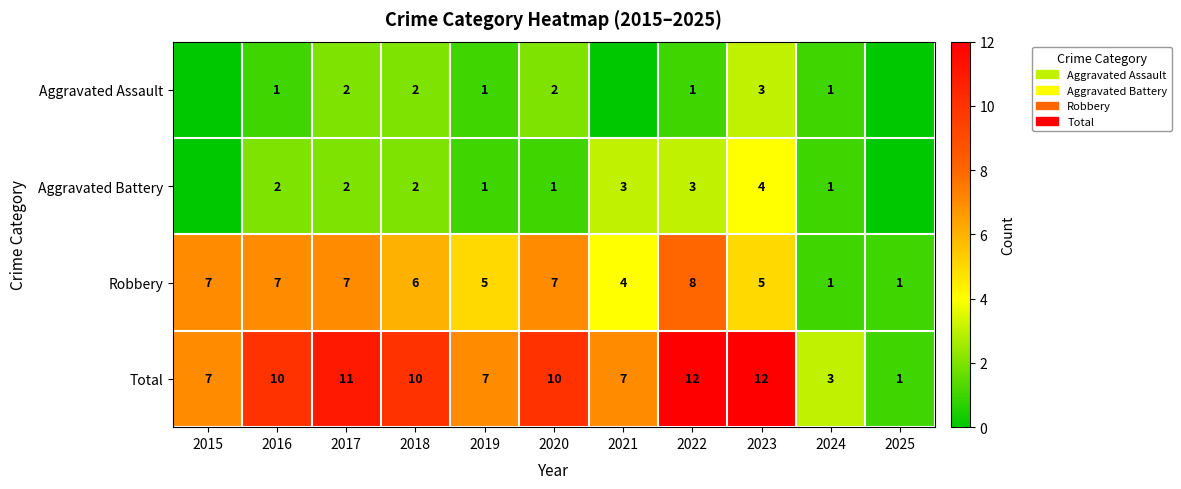

What is the highest value of the Total series?

12